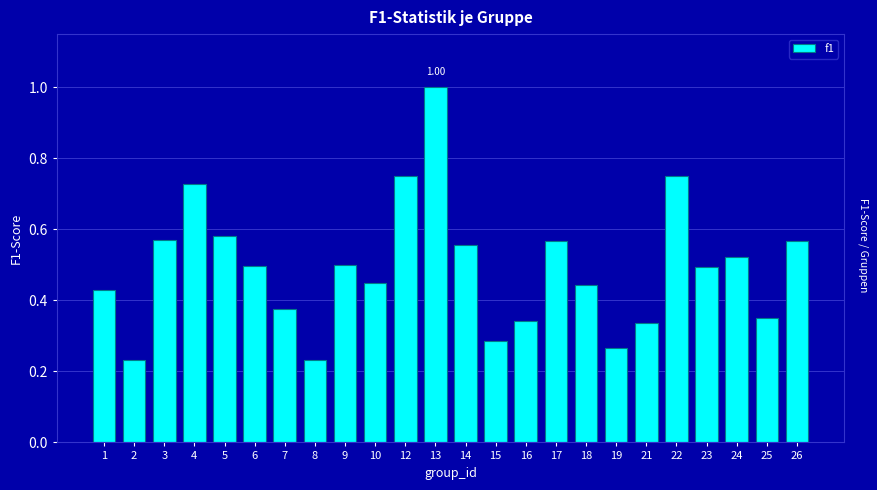

Which has a higher value, 18 or 3?

3